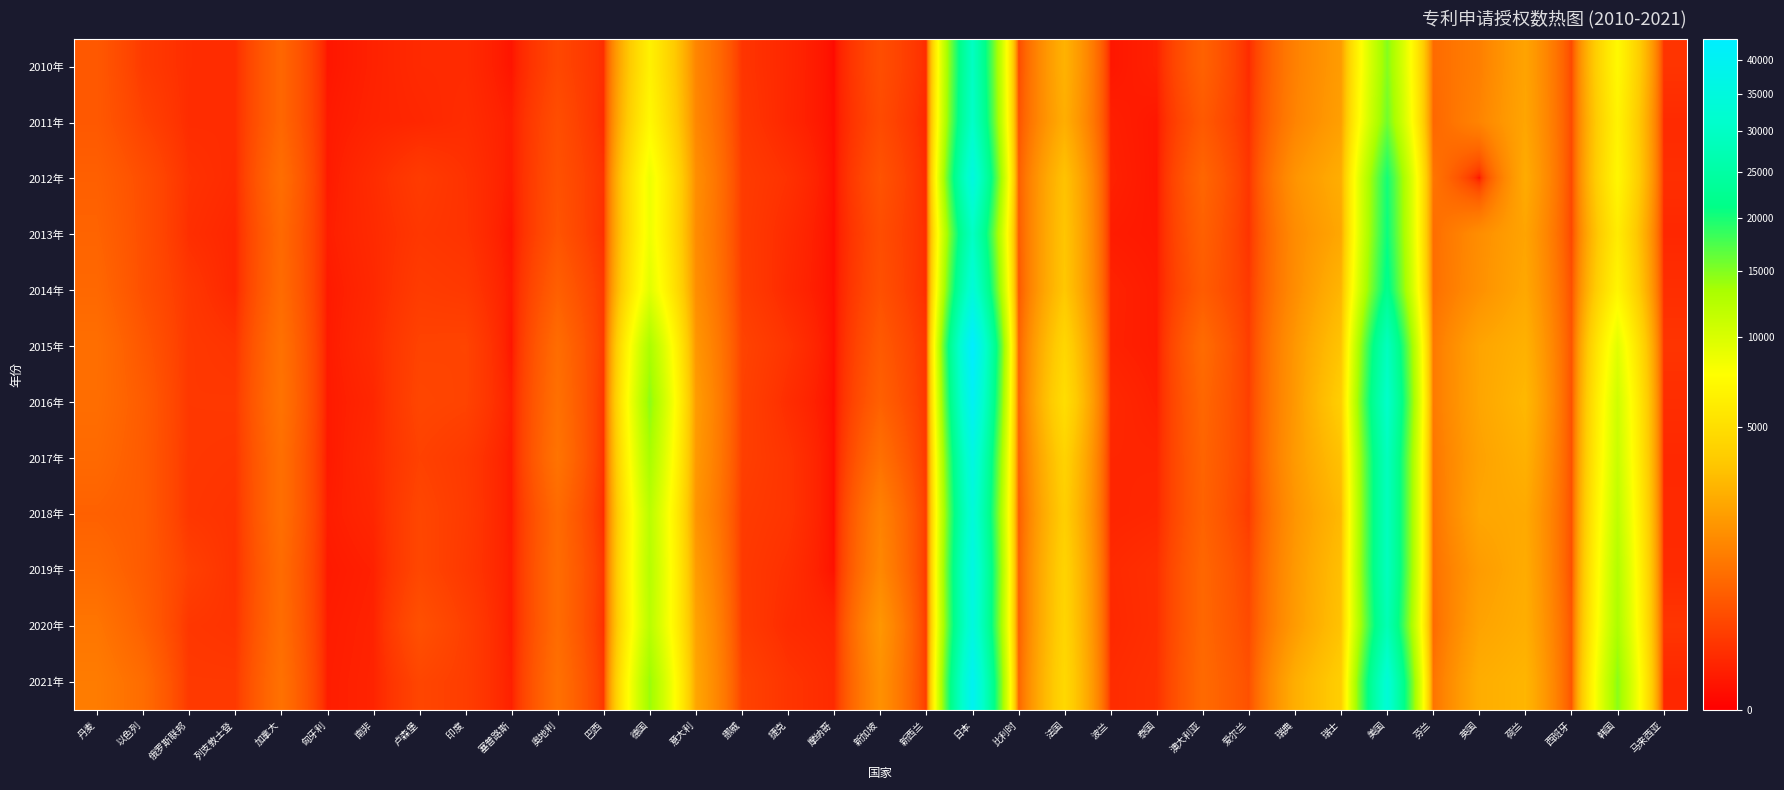

Rank the series by their maximum value, from lowest to highest.

2010年, 2013年, 2011年, 2014年, 2018年, 2012年, 2020年, 2017年, 2019年, 2021年, 2016年, 2015年